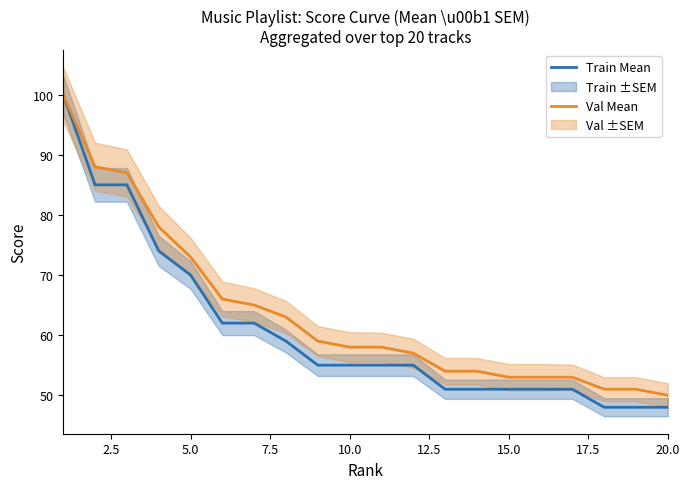

How many series are shown in this chart?

2